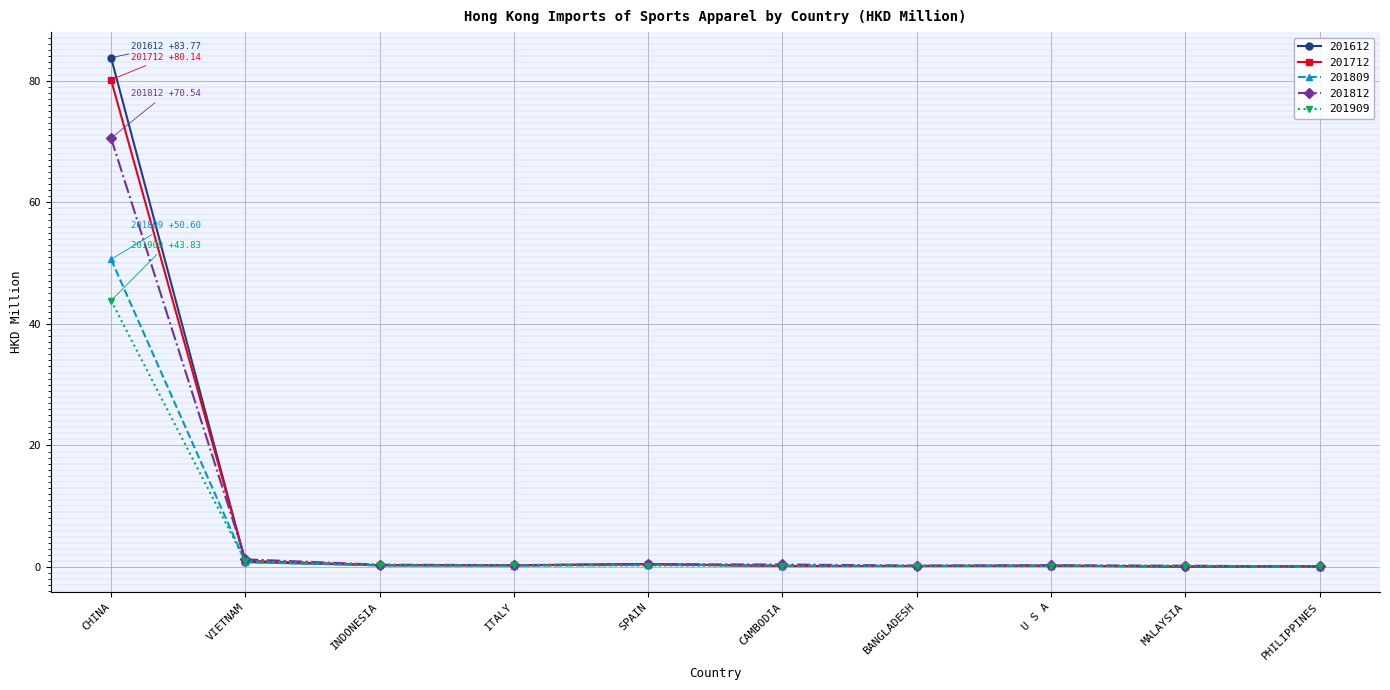

At how many categories does at least one series exceed 45?

1